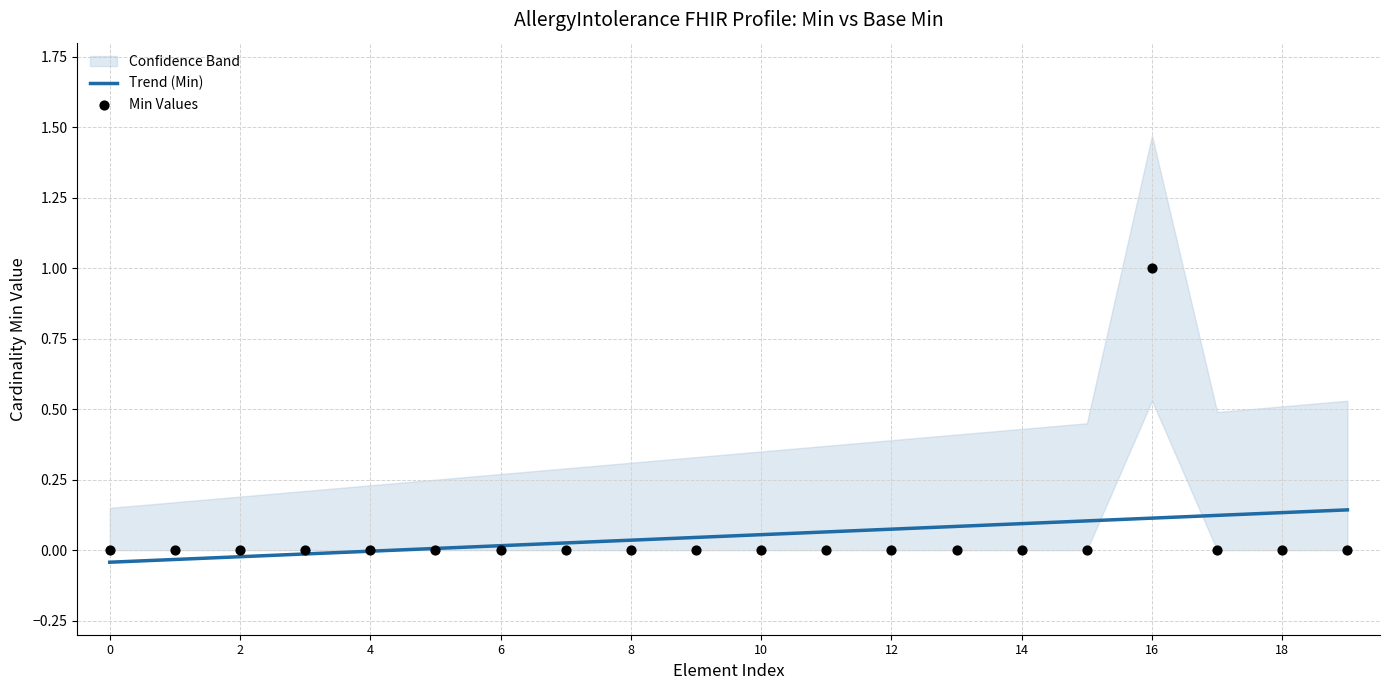

Which series contains the lowest Y value?

Trend (Min)